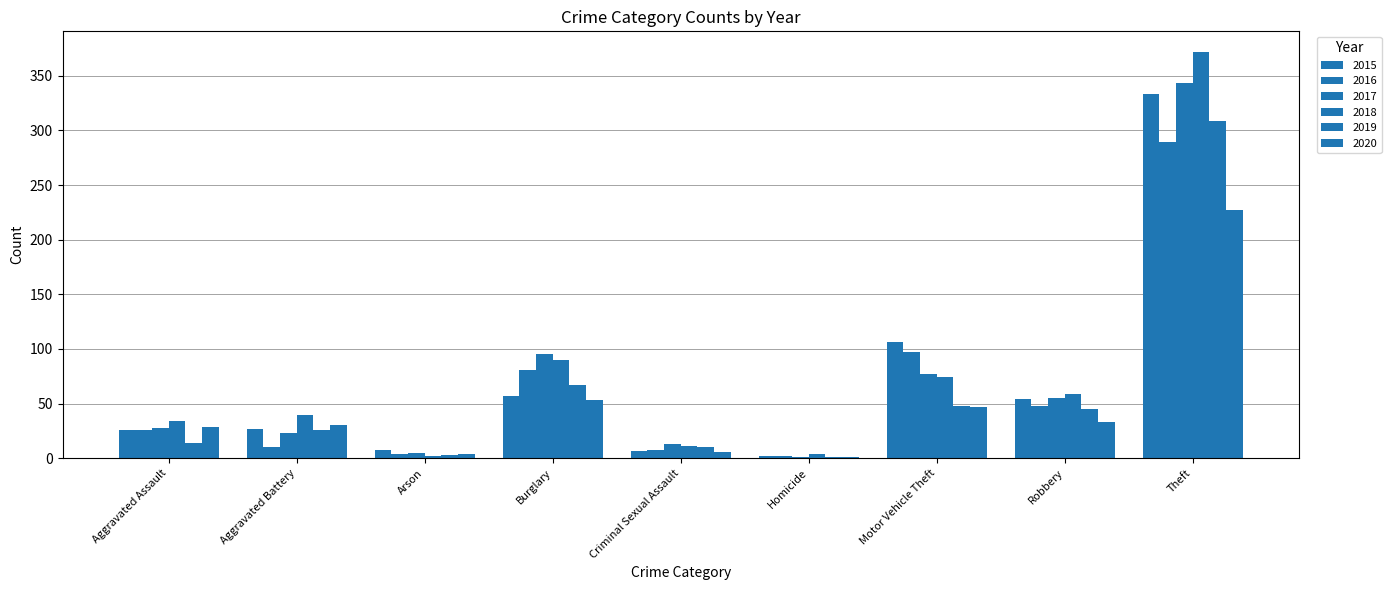

Is the value of 2018 at Aggravated Battery greater than the value of 2015 at Robbery?

No